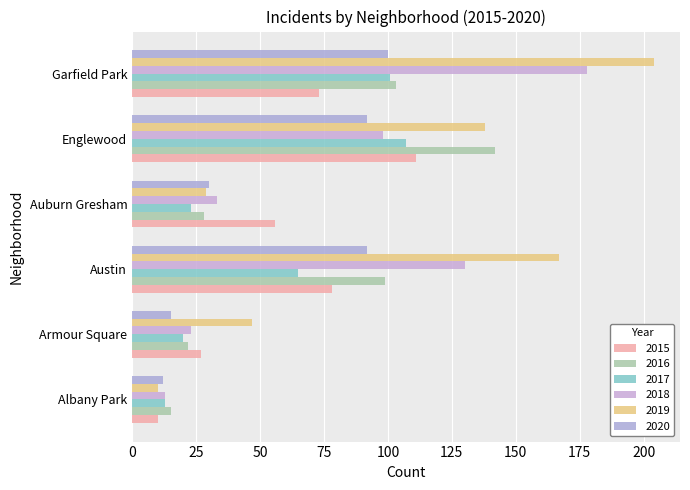

What is the value of the 2019 bar at the 2nd from the left?

47